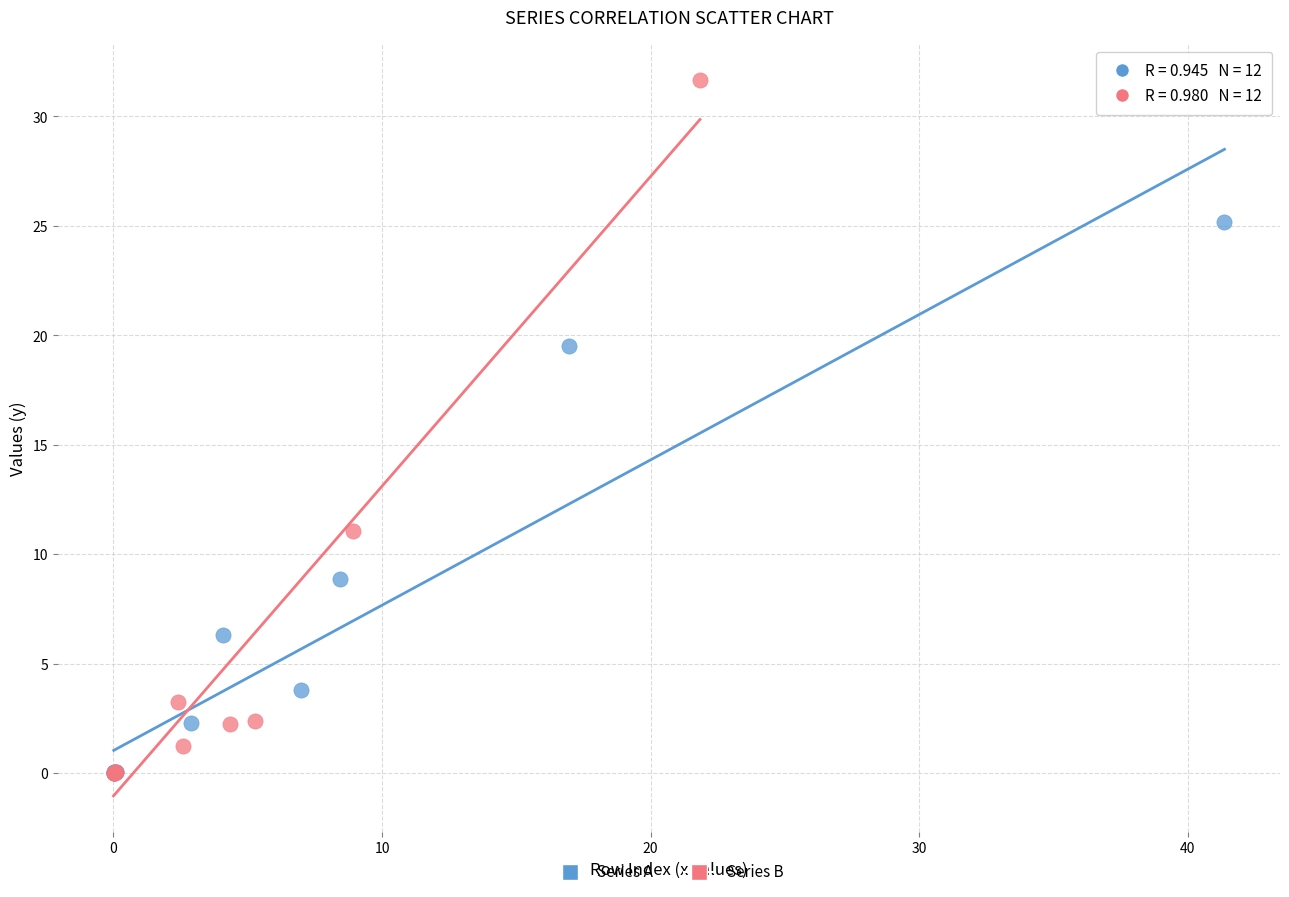

Which series has the largest Y range (max minus min)?

Series B